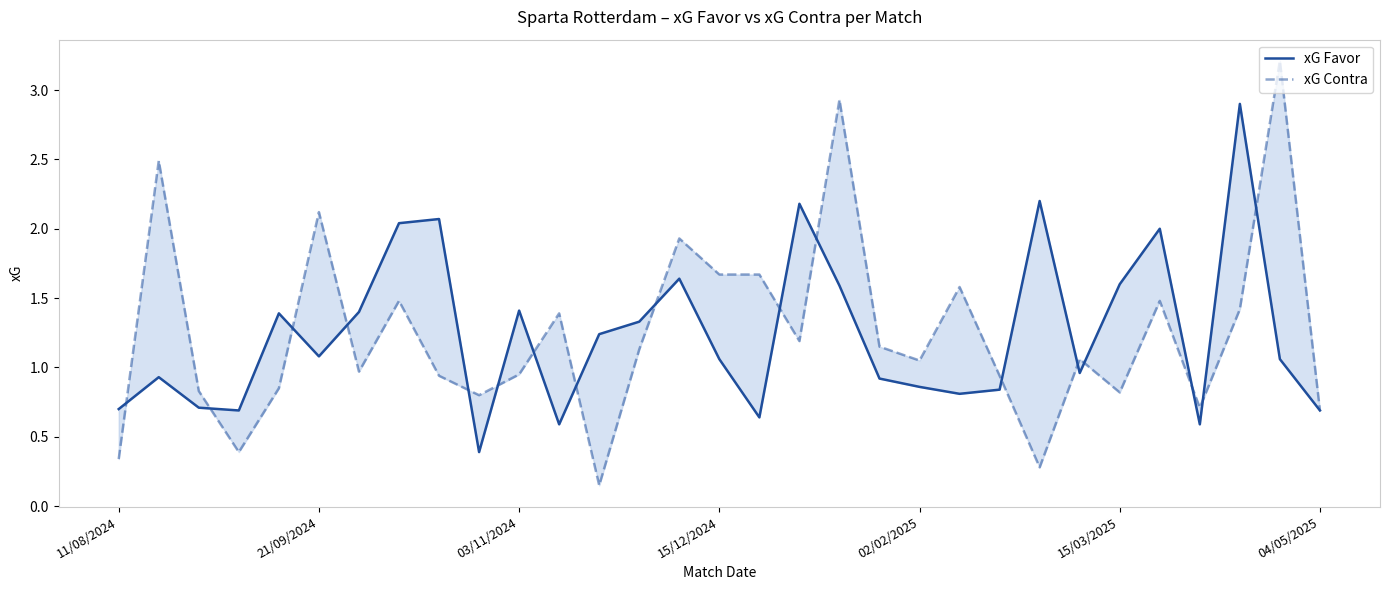

What is the difference between the highest and lowest values at 17?

1.0